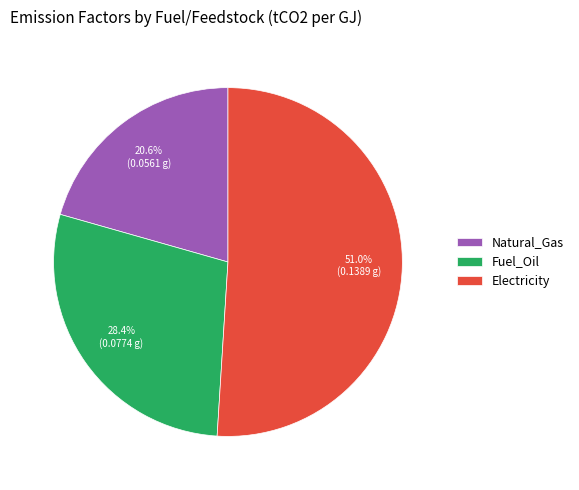

To the nearest percent, what is the difference between the largest and smallest slice percentages?

30%